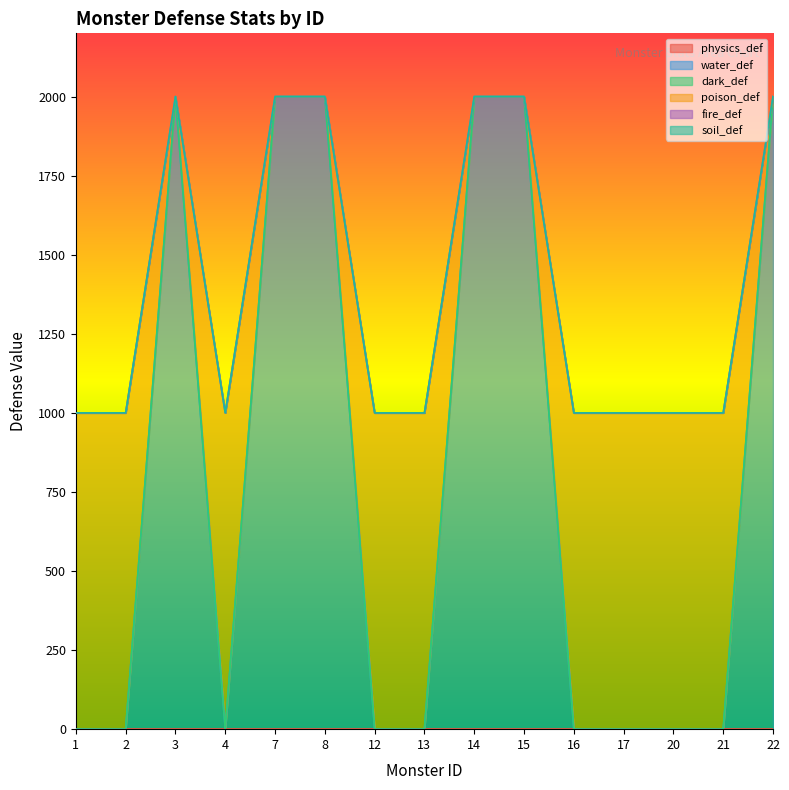

Rank the categories by water_def value from highest to lowest.

3, 7, 8, 14, 15, 22, 1, 2, 4, 12, 13, 16, 17, 20, 21